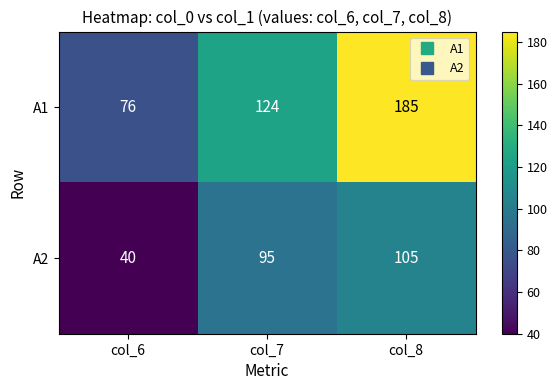

What is the total value across all series at col_8?

290